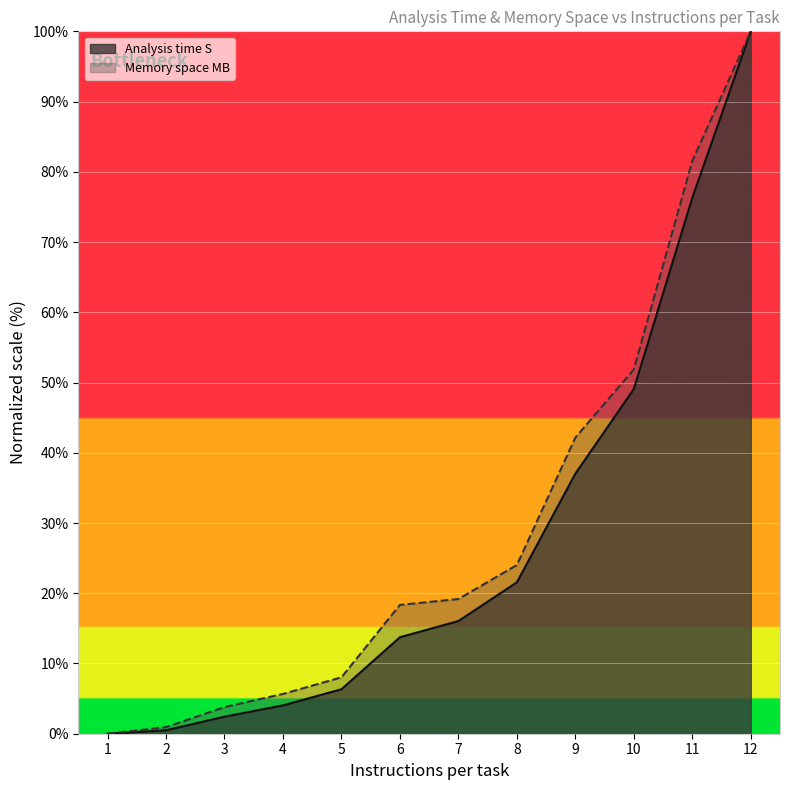

Where is Analysis time S nearest to the value 50?

10